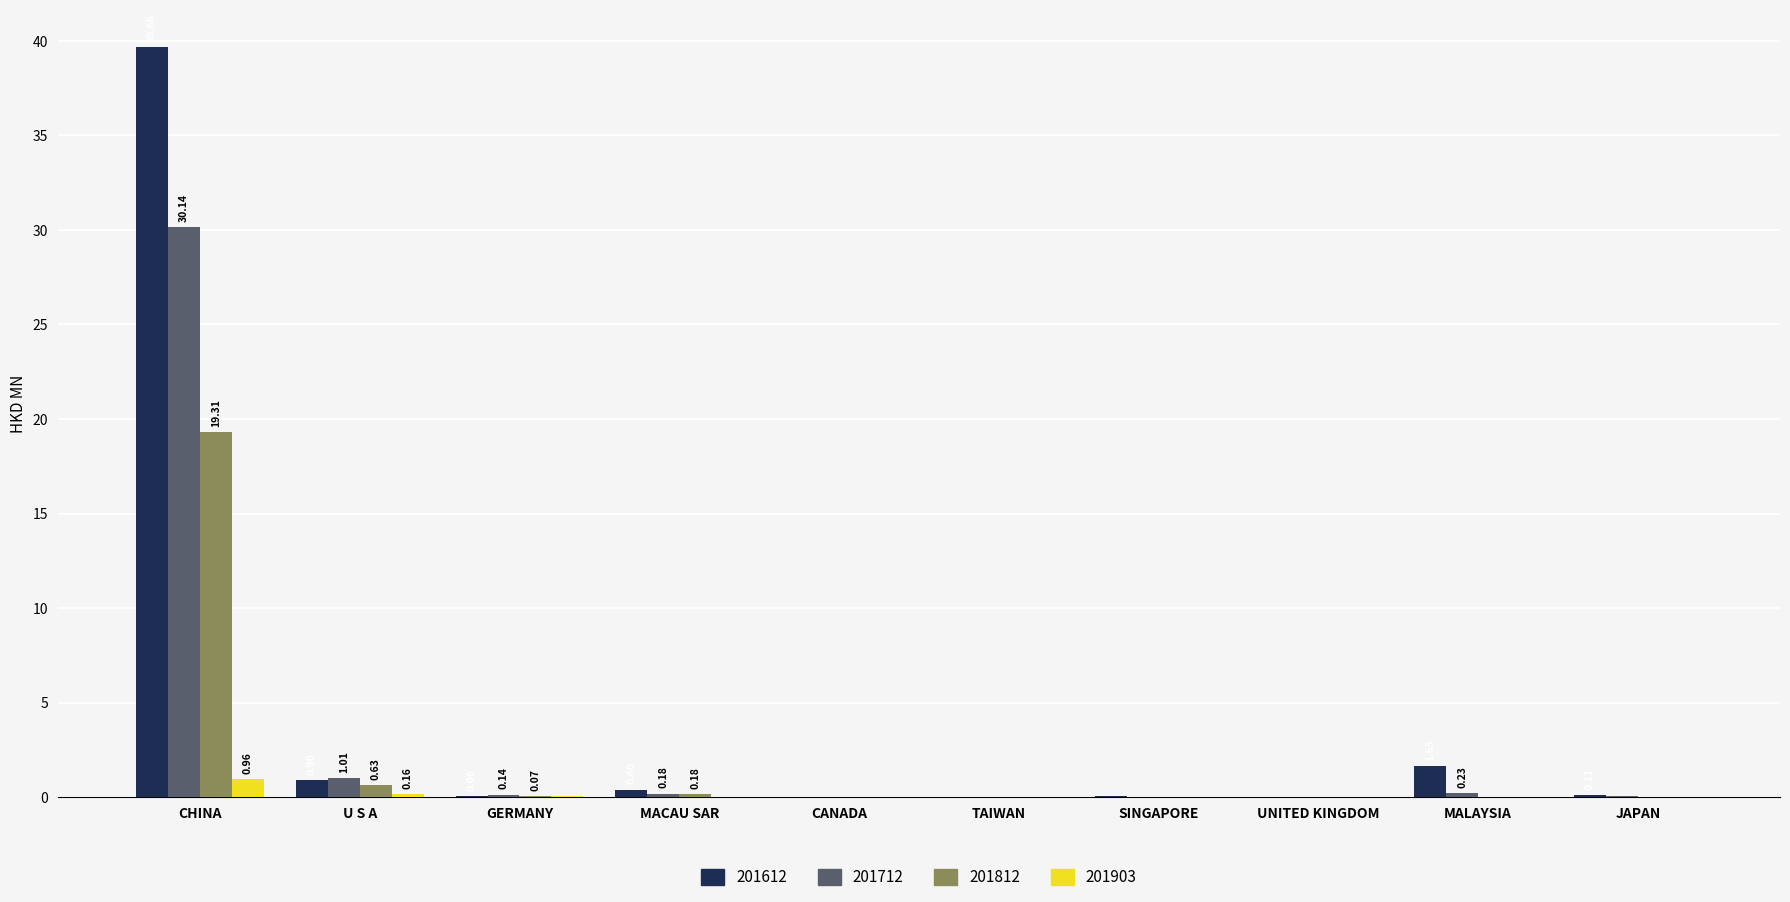

What is the sum of all 201612 values?

42.9